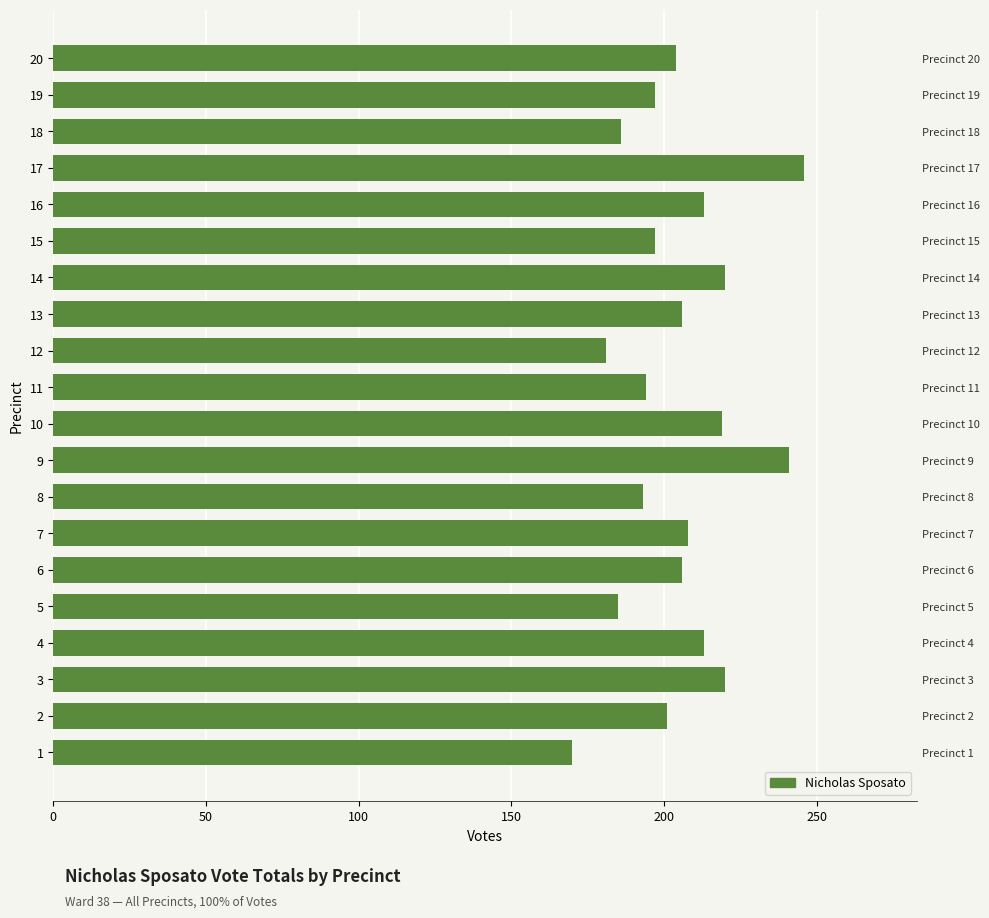

How many bars are there in total?

20